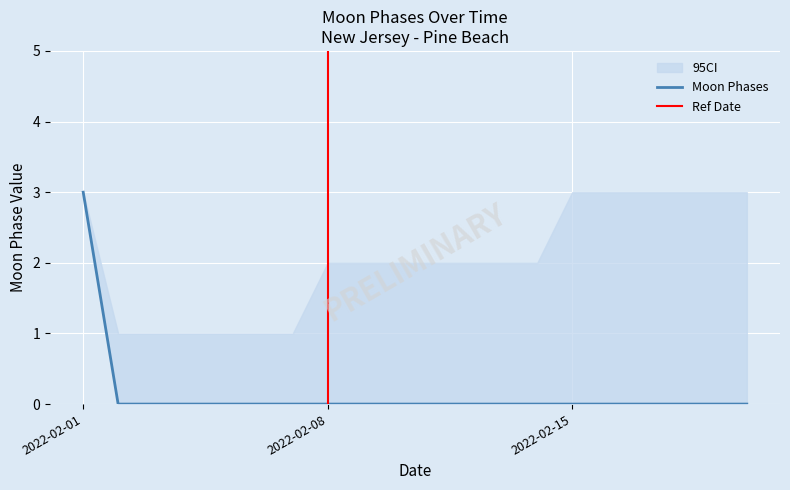

Reading left to right, transcribe all the data shown in this chart.

3	0	0	0	0	0	0	0	0	0	0	0	0	0	0	0	0	0	0	0